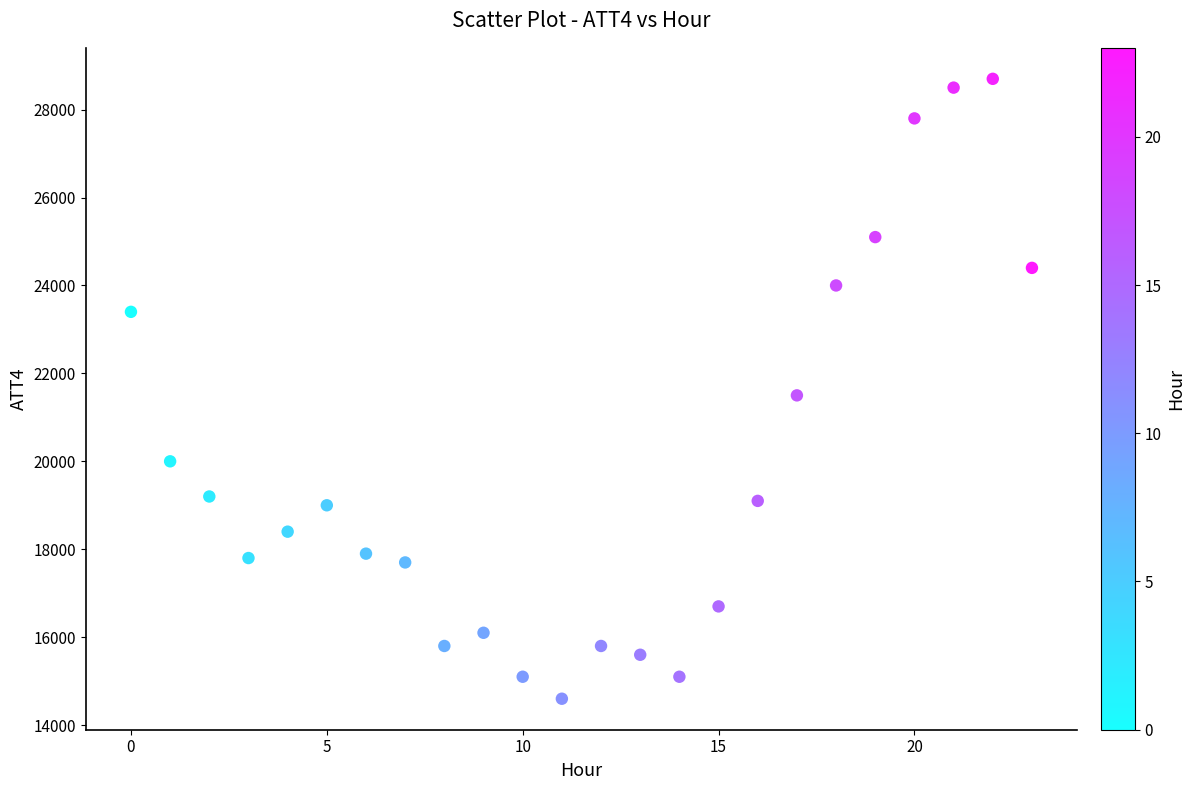

What is the range of Y values (max minus min)?

14100